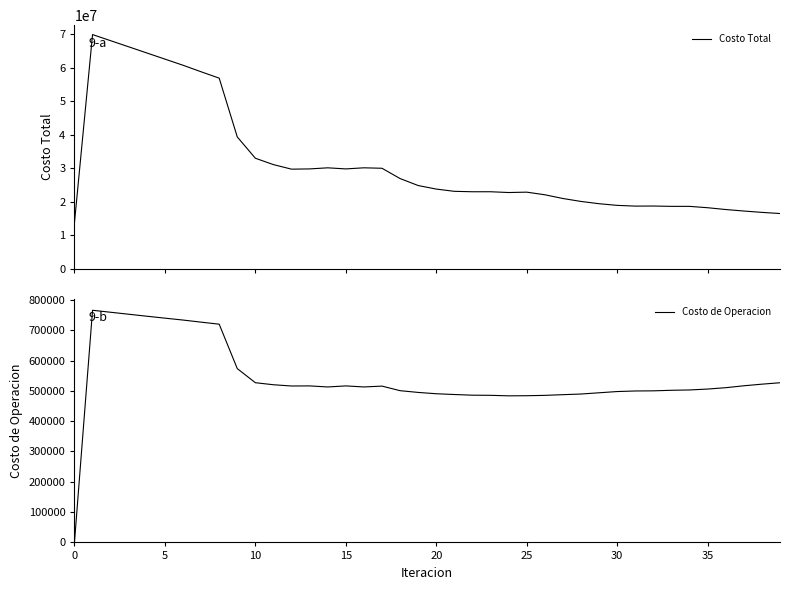

True or false: Costo Total has a value of 45710052.9 at 12.

False